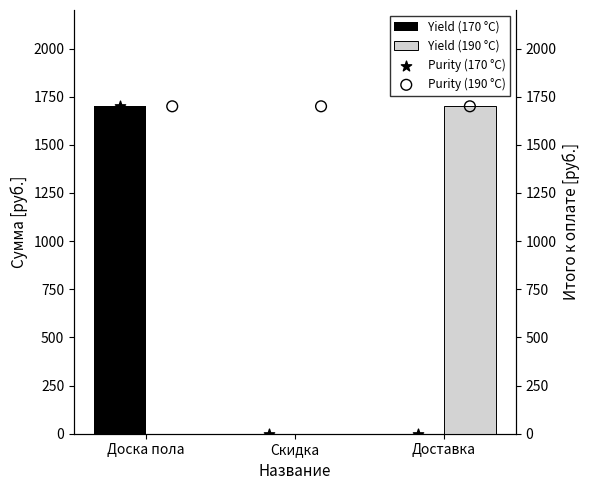

At how many categories does at least one series exceed 572?

3